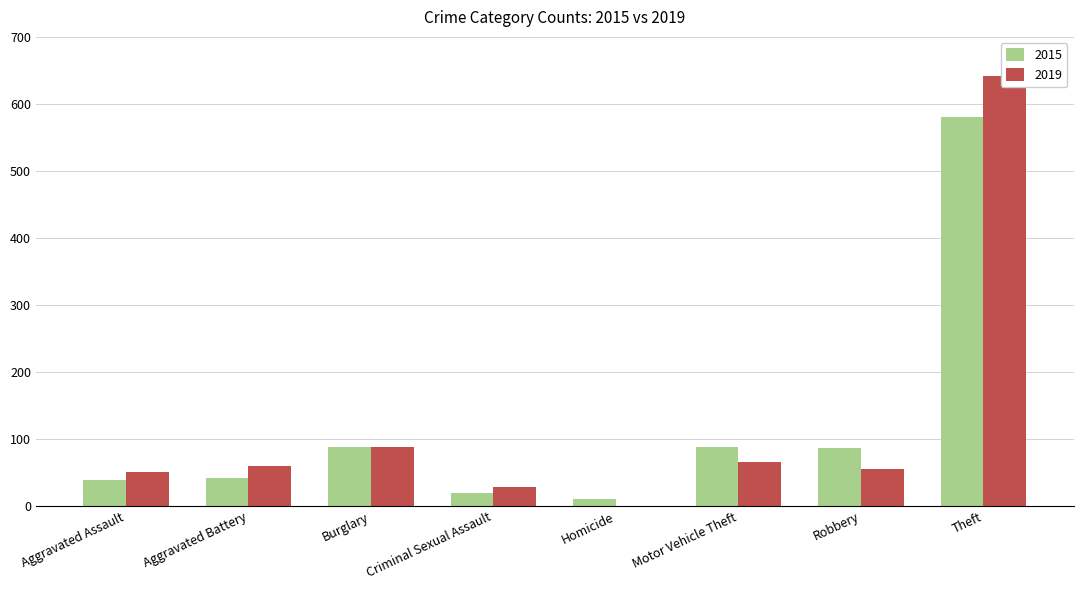

Are the bars grouped side by side (vs. stacked)?

Yes